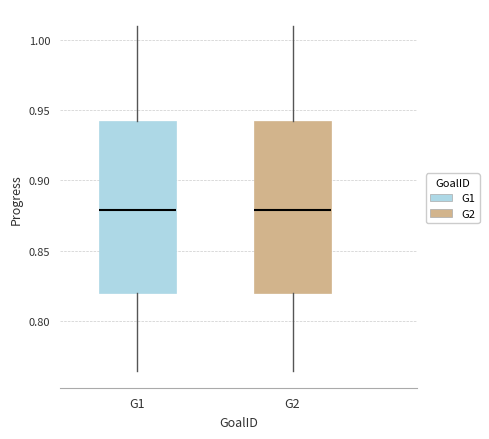

Where does the lower whisker of the box for G1 end on the y-axis? The values are not printed on the chart, so give them approximately, as read against the axis.

0.765